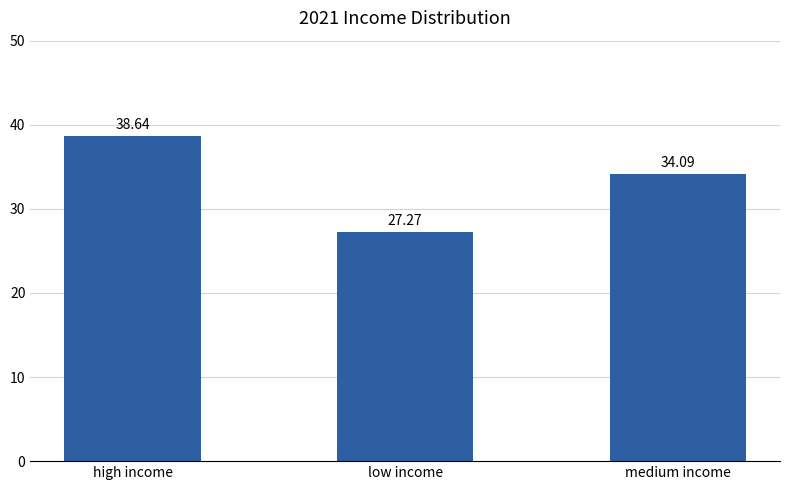

What is the sum of all values?

100.0